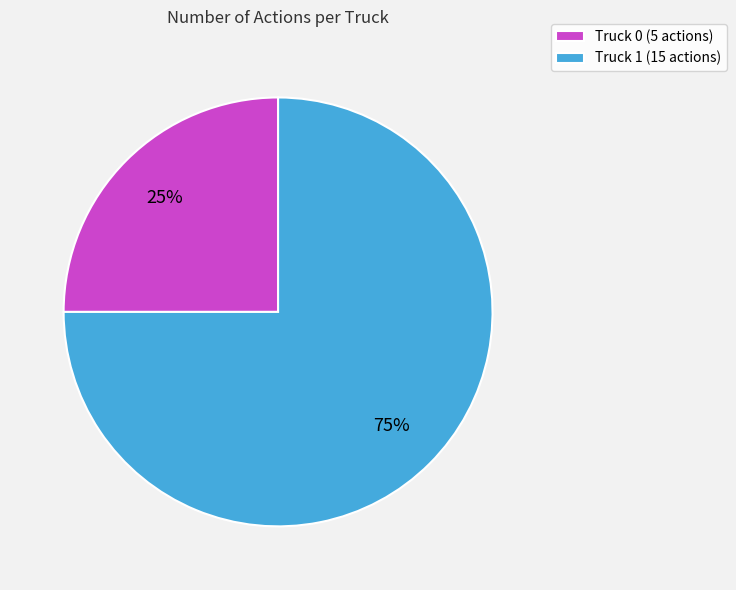

What is the largest slice in the pie chart?

Truck 1